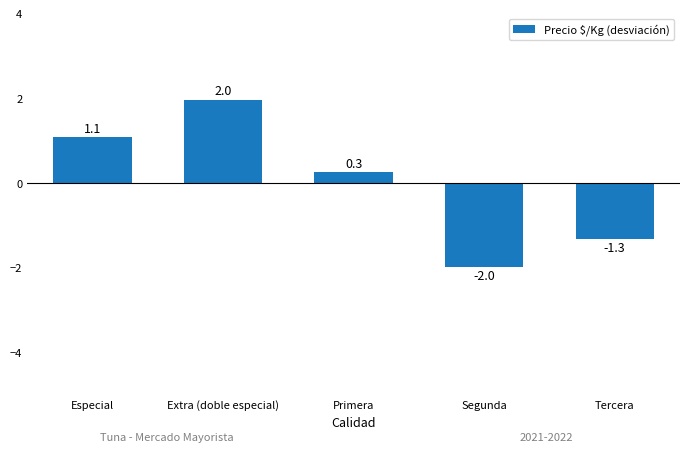

Reading right to left, what are all the values shown in this chart?

Tercera=-1.3	Segunda=-2.0	Primera=0.3	Extra (doble especial)=2.0	Especial=1.1